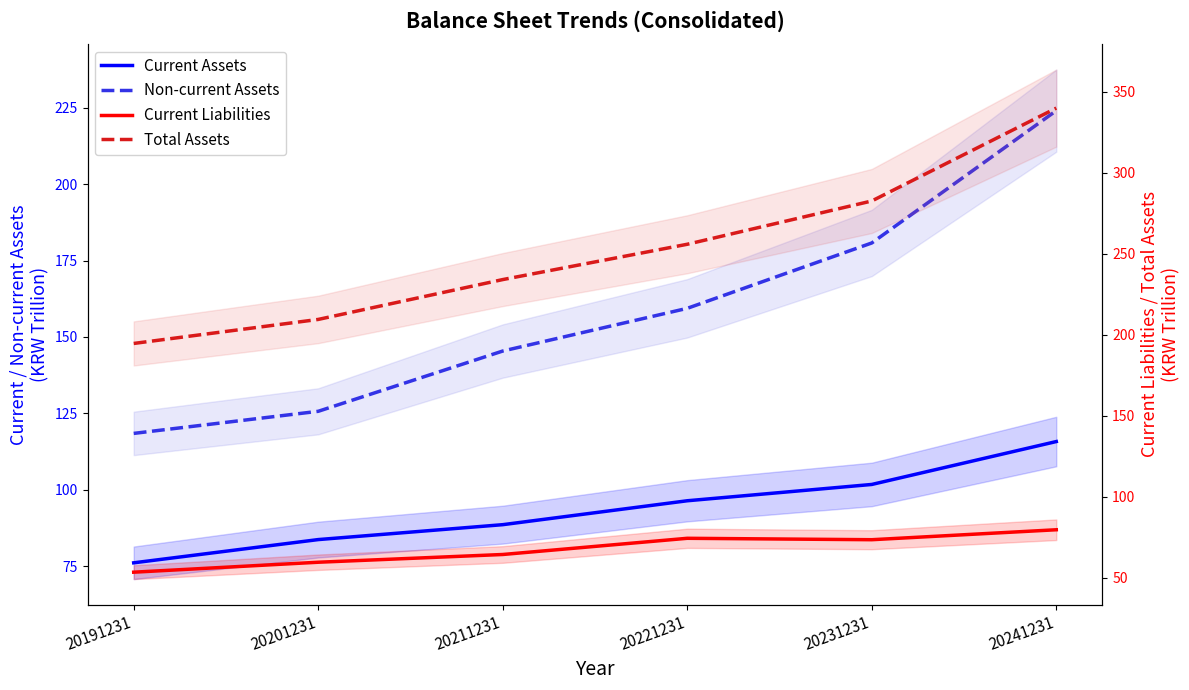

True or false: Non-current Assets has more than 2 points higher than both neighbors.

False